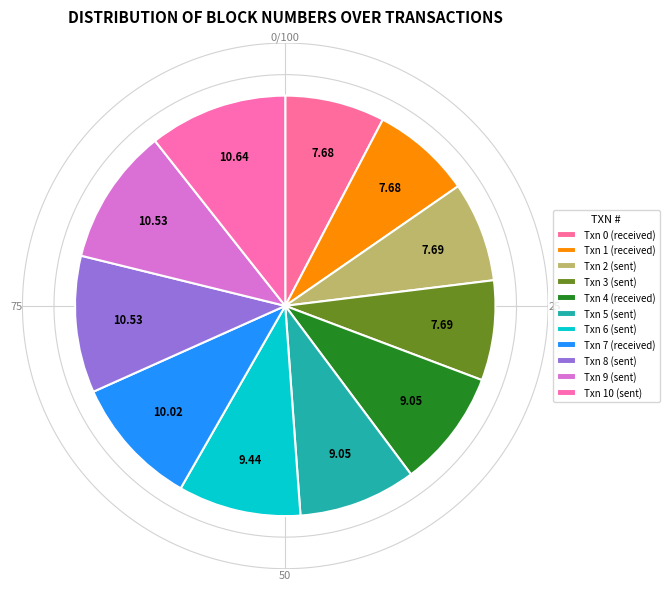

To the nearest percent, what is the average slice percentage?

9%